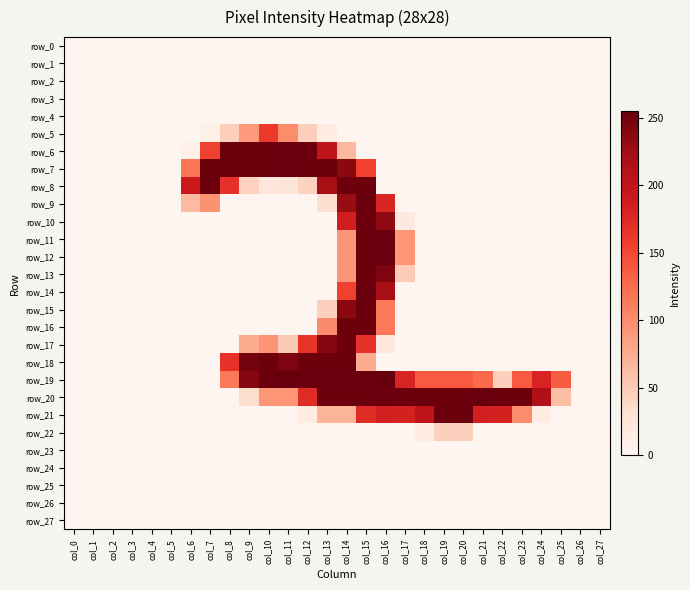

The value of row_10 at col_14 is 286. True or false?

False